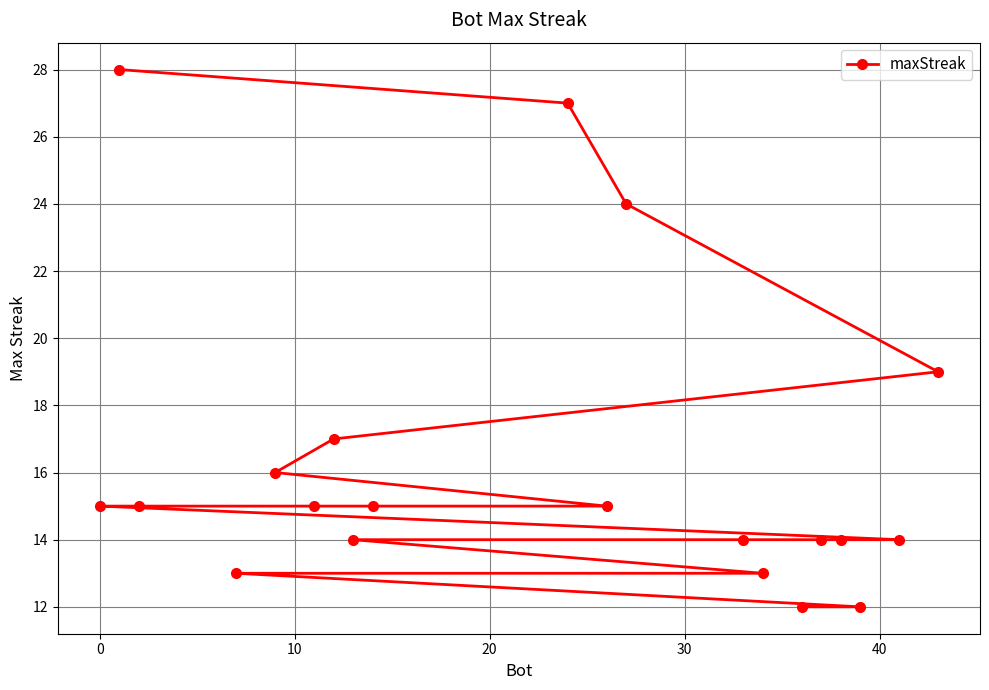

Reading right to left, what are all the values shown in this chart?

19	14	12	14	14	12	13	14	24	15	27	15	14	17	15	16	13	15	28	15